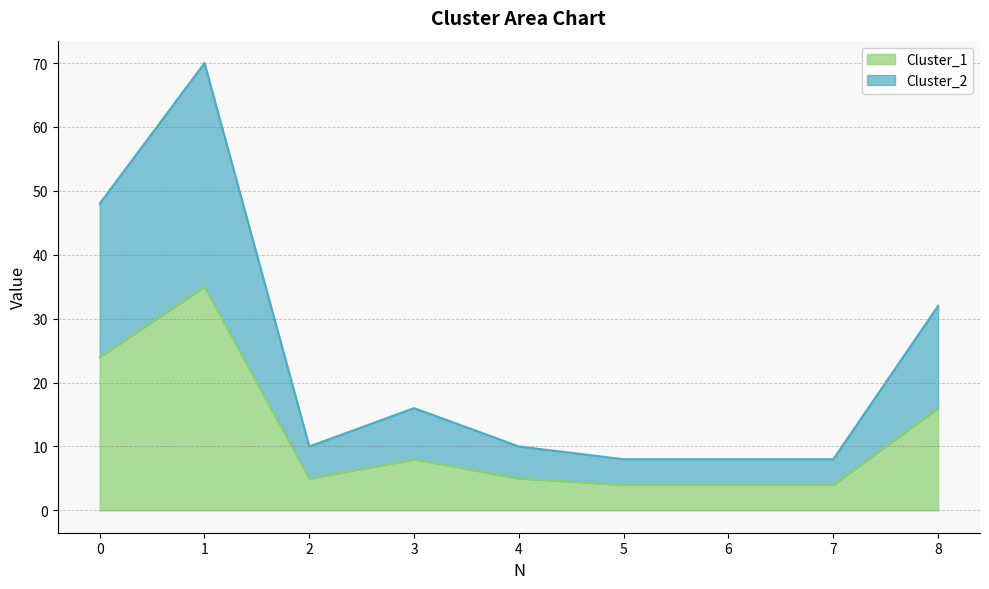

What is the highest value of the Cluster_1 series?

35